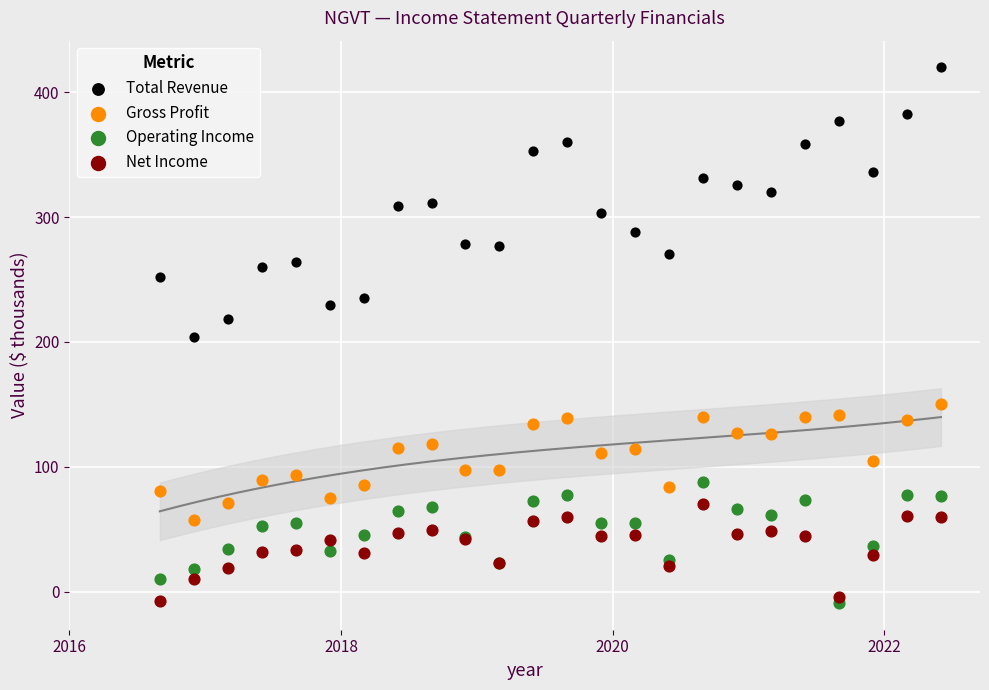

What is the X range (max minus min) for the scatter plot?

5.8